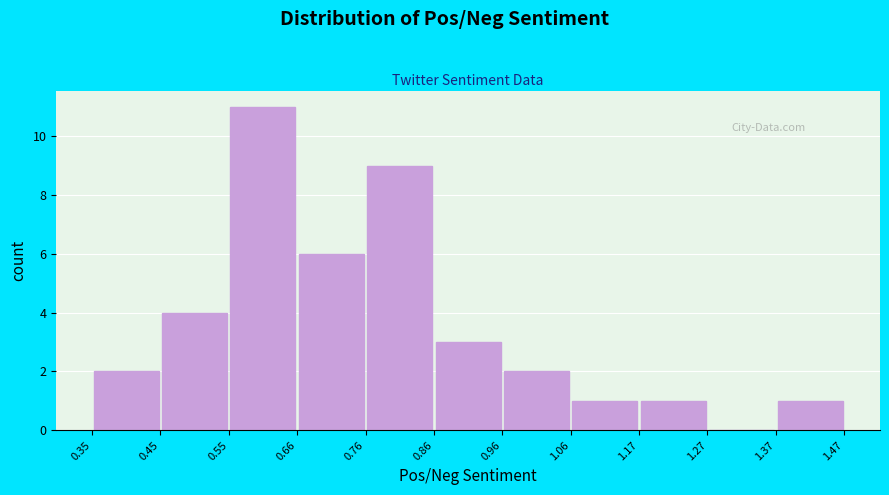

How tall is the bar that spans 1.37 to 1.47 on the x-axis? The values are not printed on the chart, so give them approximately, as read against the axis.

1